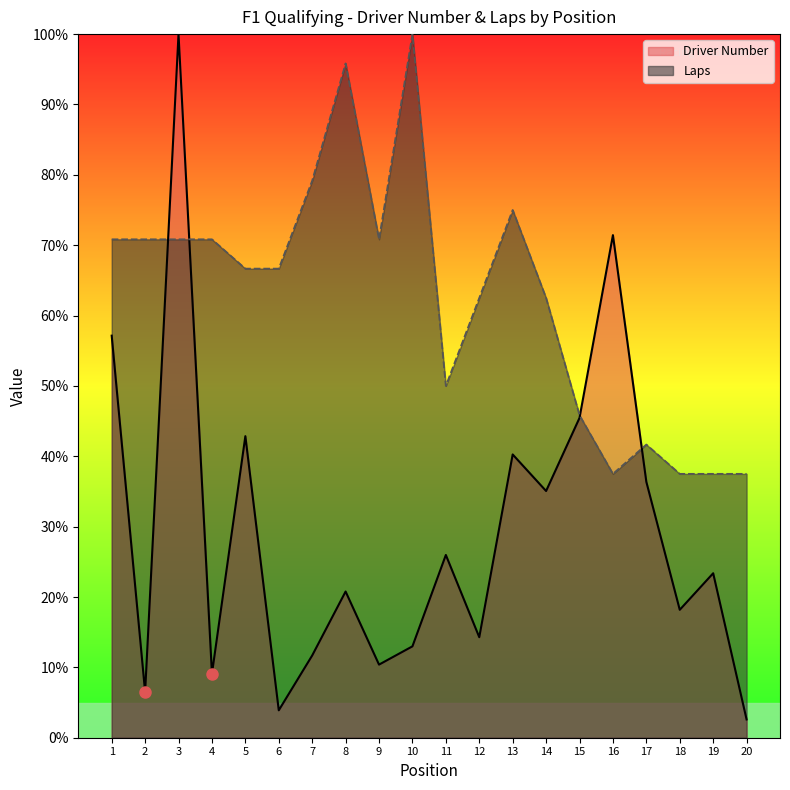

What is the value of the Driver Number point at the 6th from the left?

3.9